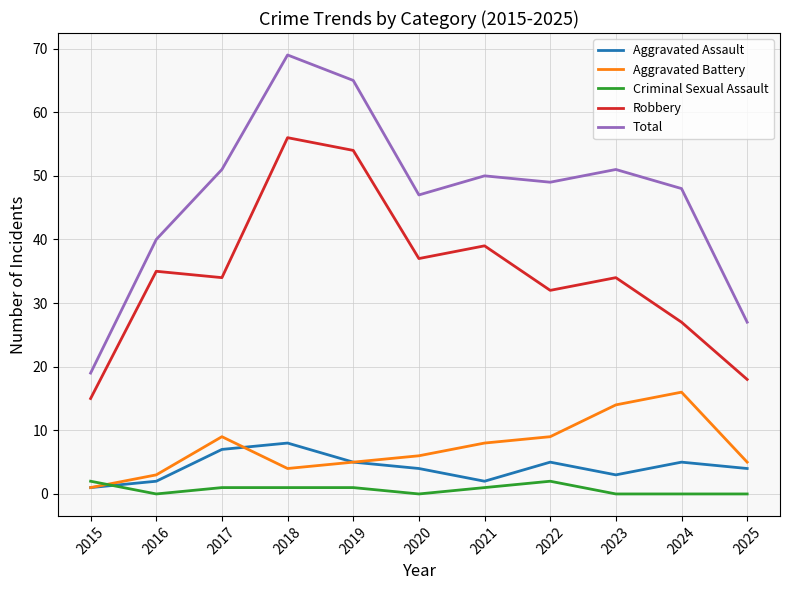

Is it true that Aggravated Assault equals 2 at 2016?

True